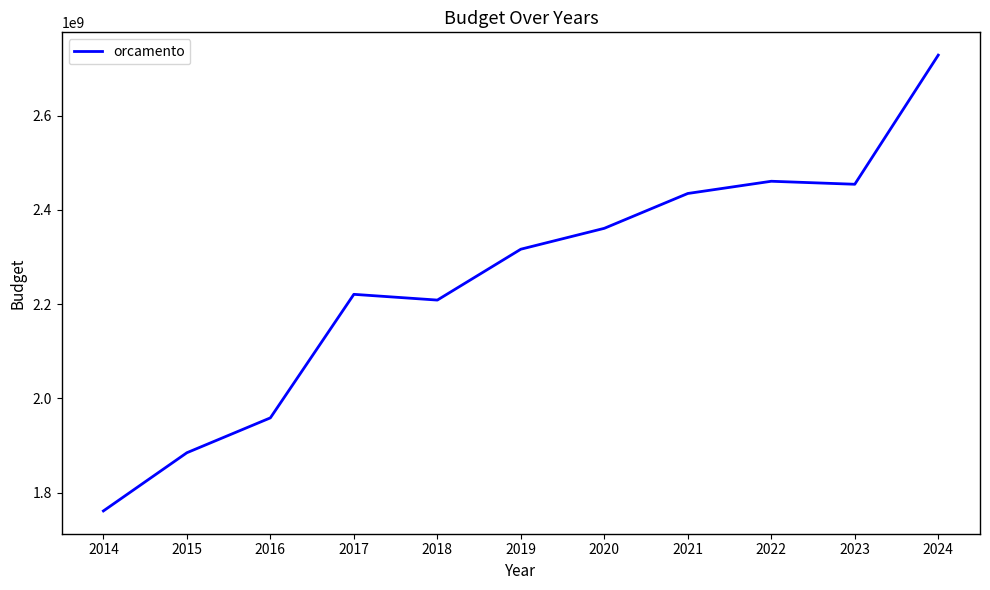

Where is the first local maximum?

2017